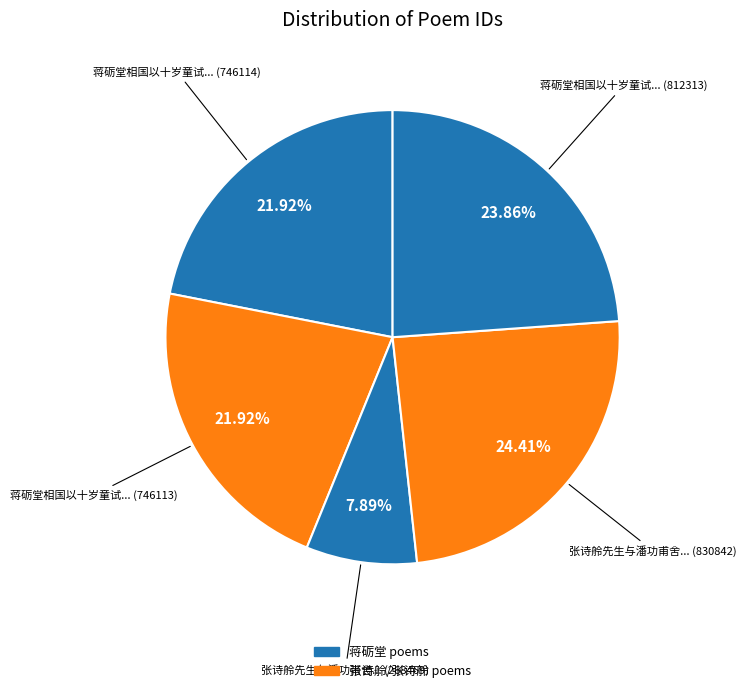

Does any single category account for the majority?

No